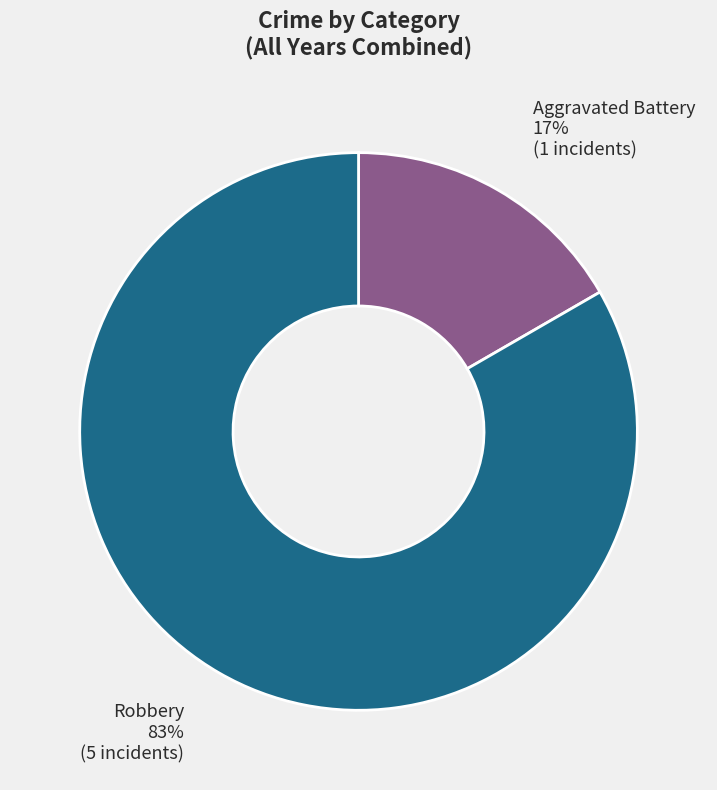

To the nearest percent, what is the average slice percentage?

50%